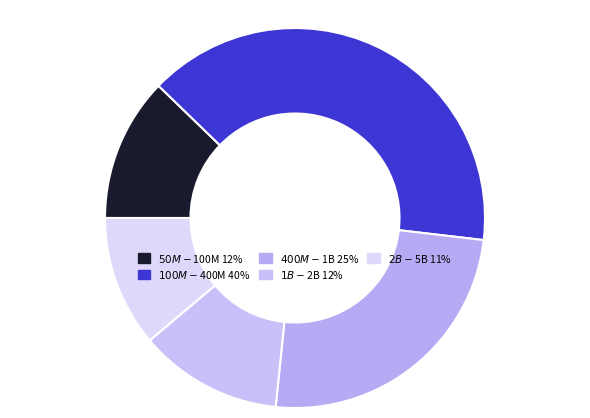

Count the number of slices in the pie.

5